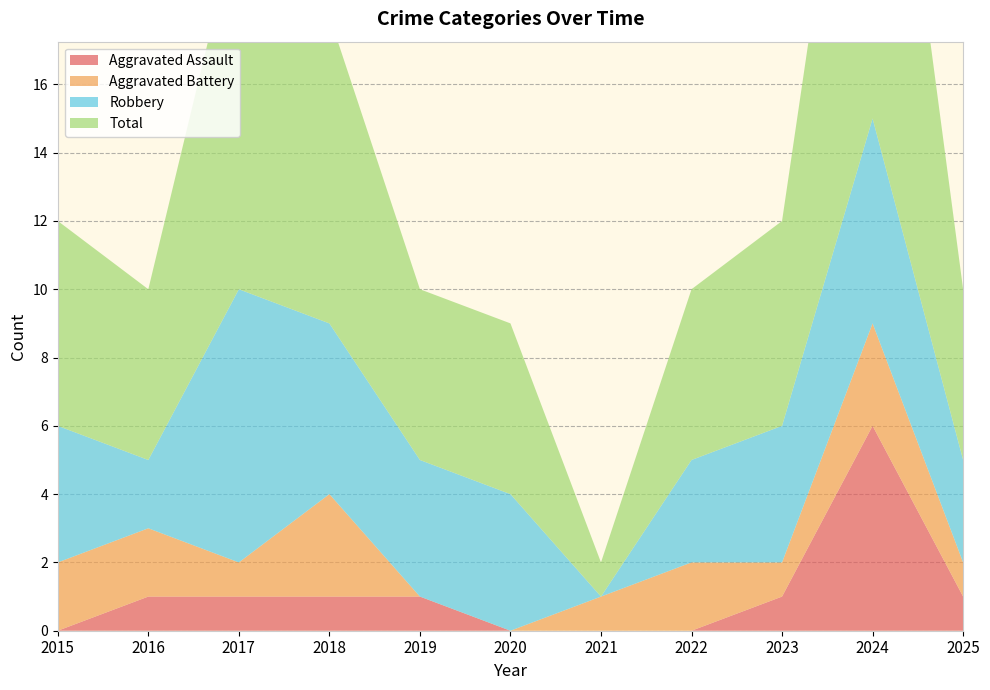

Reading left to right, transcribe all the data shown in this chart.

Aggravated Assault: 2015=0	2016=1	2017=1	2018=1	2019=1	2020=0	2021=0	2022=0	2023=1	2024=6	2025=1
Aggravated Battery: 2015=2	2016=2	2017=1	2018=3	2019=0	2020=0	2021=1	2022=2	2023=1	2024=3	2025=1
Robbery: 2015=4	2016=2	2017=8	2018=5	2019=4	2020=4	2021=0	2022=3	2023=4	2024=6	2025=3
Total: 2015=6	2016=5	2017=11	2018=9	2019=5	2020=5	2021=1	2022=5	2023=6	2024=15	2025=5